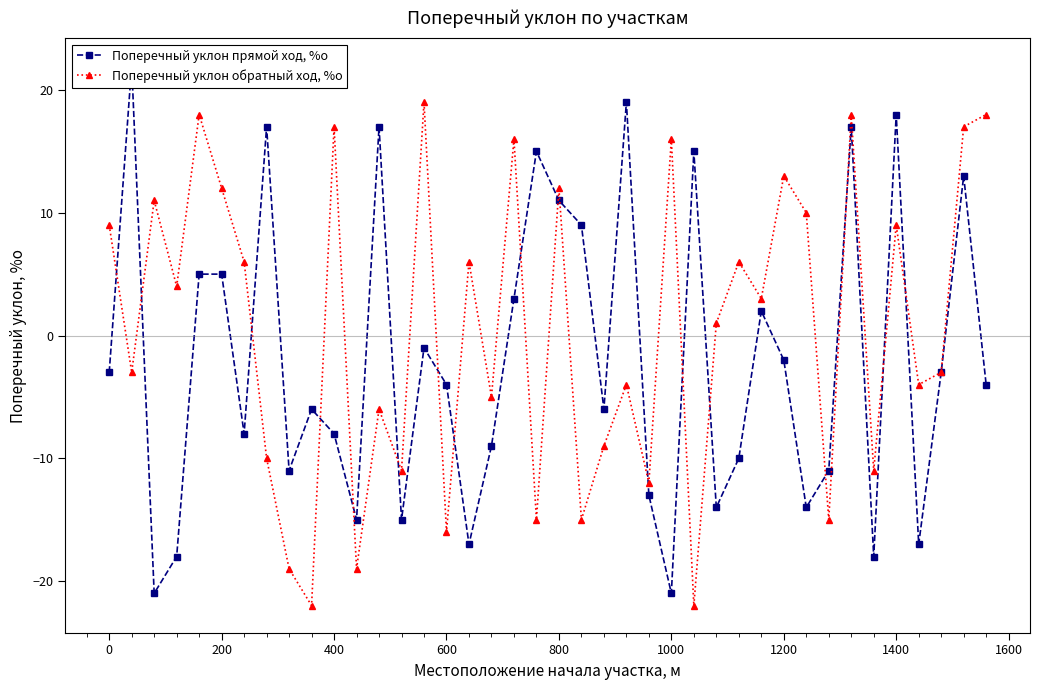

In Поперечный уклон обратный ход, %о, how many points are lower than both neighbors (excluding endpoints)?

15